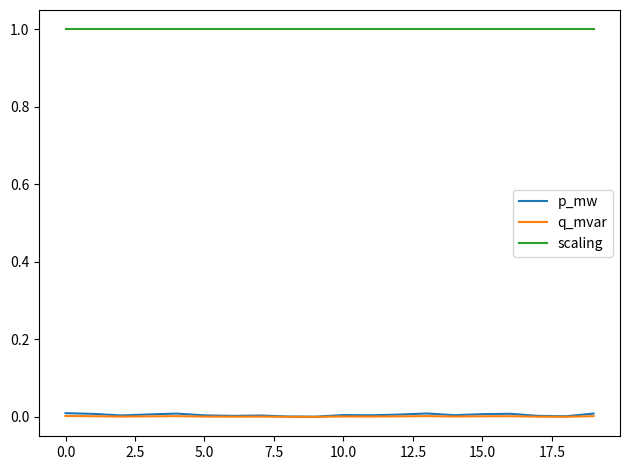

What is the maximum value shown in the chart?

1.0